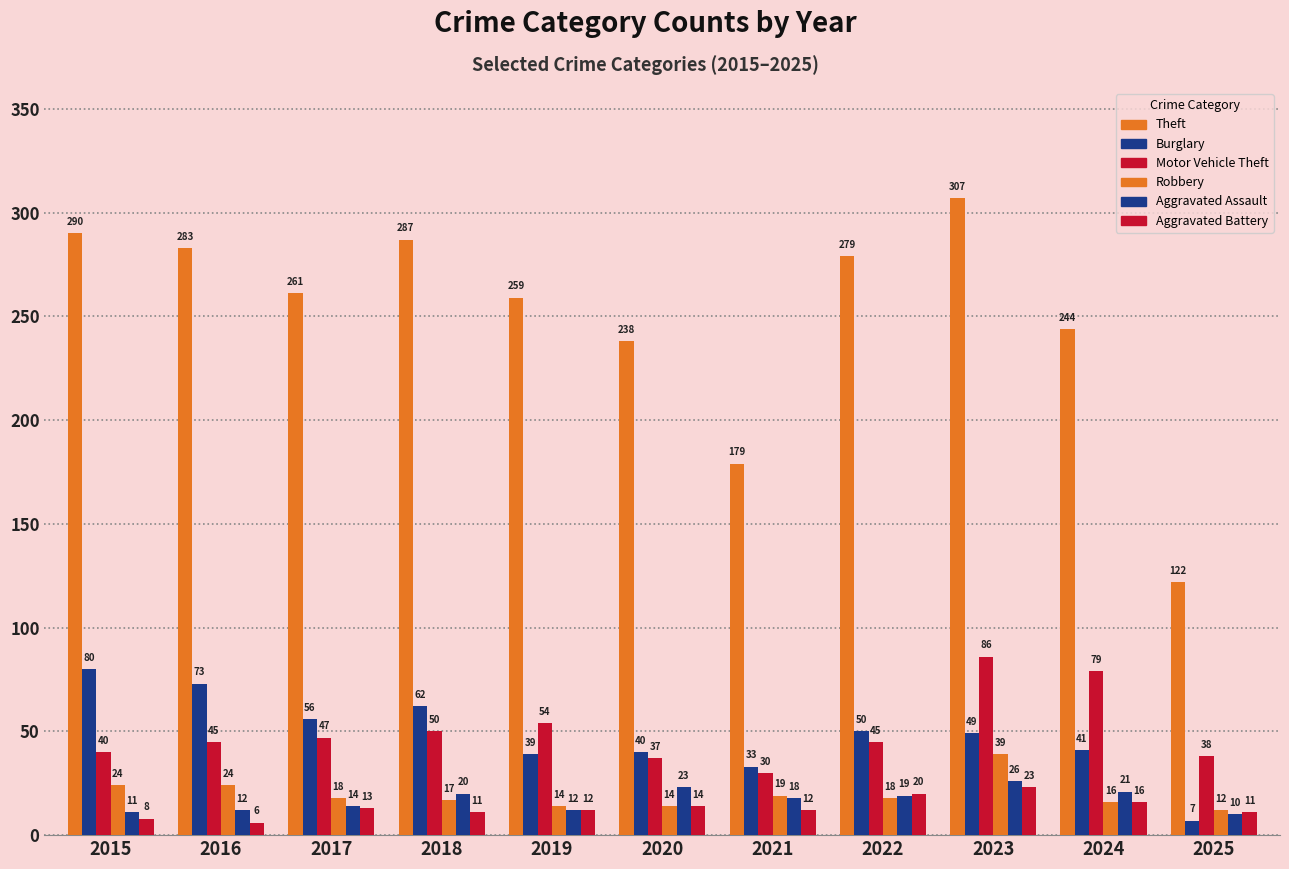

How many groups of bars are there?

11